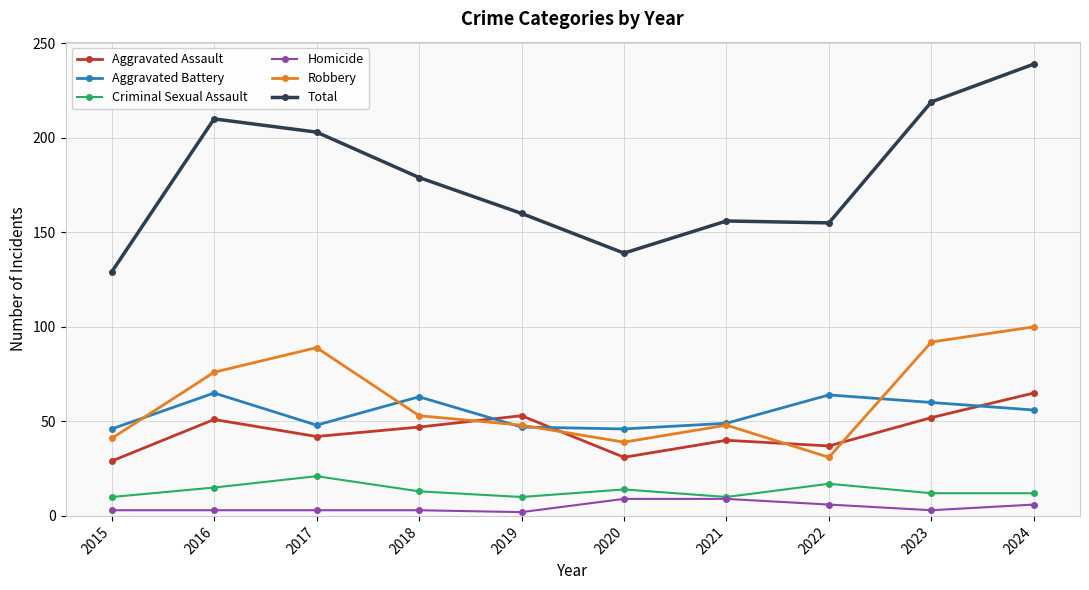

What is the spread (max minus min) of values at 2022?

149